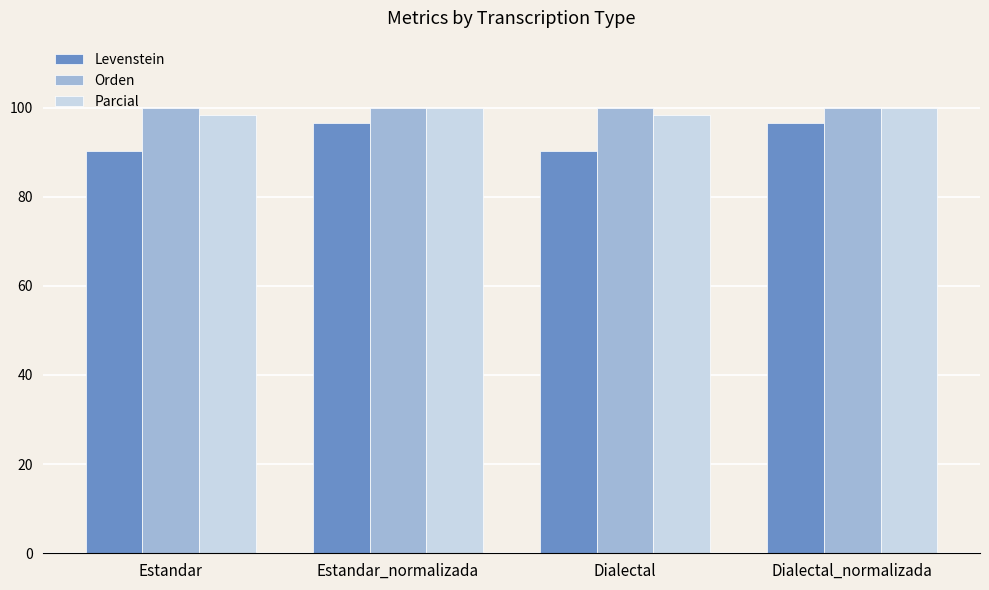

Is the value of Parcial at Estandar greater than the value of Levenstein at Dialectal?

Yes